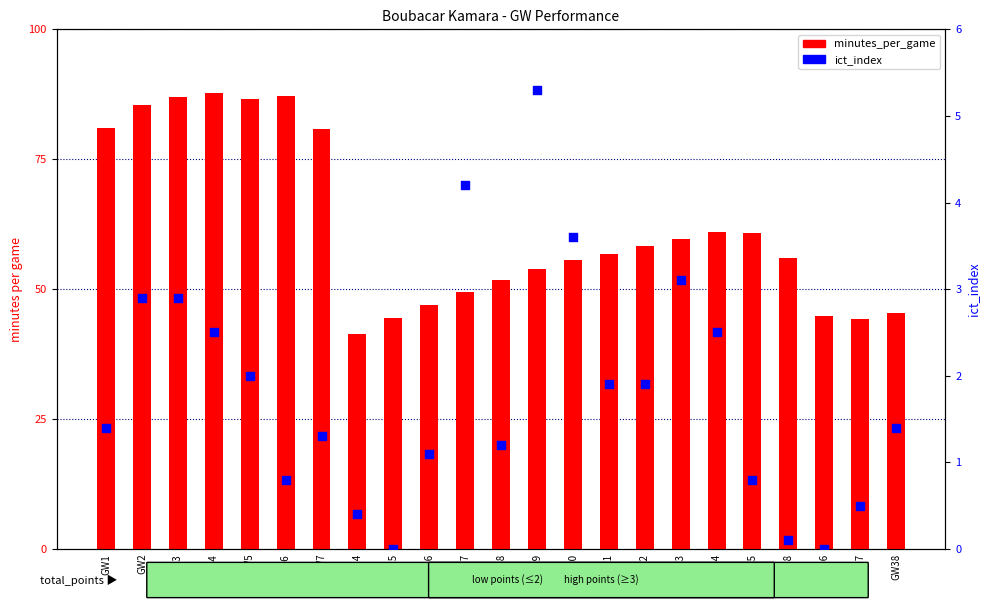

What is the total value across all series at GW17?

53.7